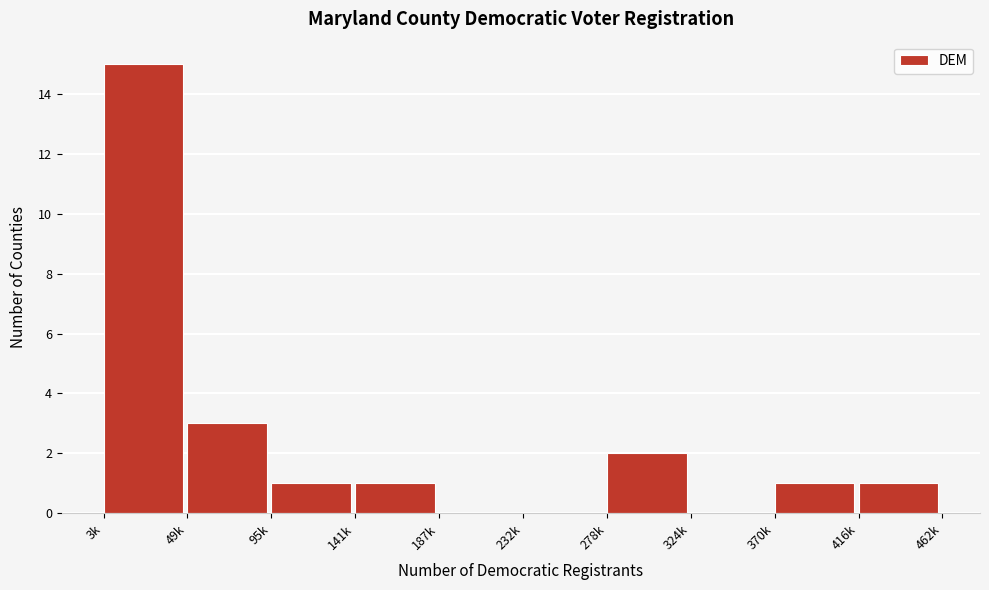

Reading left to right, what are all the values shown in this chart?

3k=15	49k=3	95k=1	141k=1	187k=0	232k=0	278k=2	324k=0	370k=1	416k=1